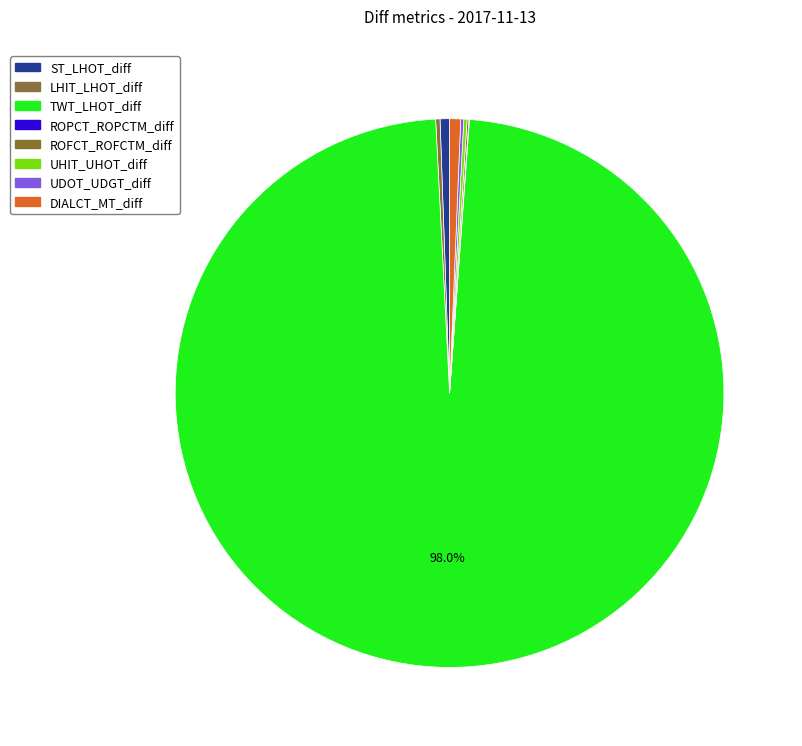

True or false: ROPCT_ROPCTM_diff accounts for 13% of the total.

False